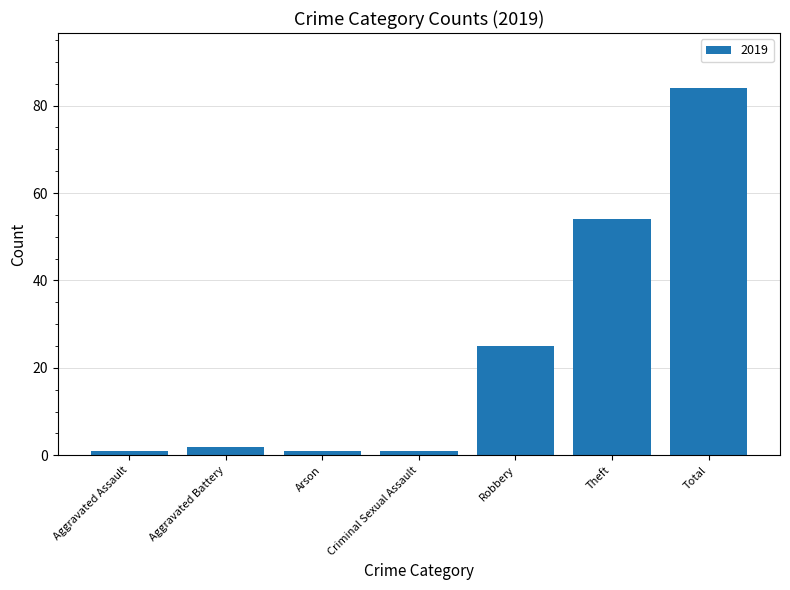

What is the label of the 2nd bar from the left?

Aggravated Battery